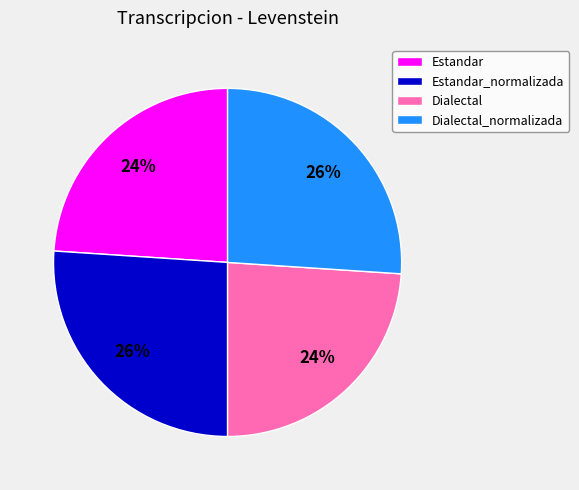

Does Dialectal account for over 50% of the chart?

No